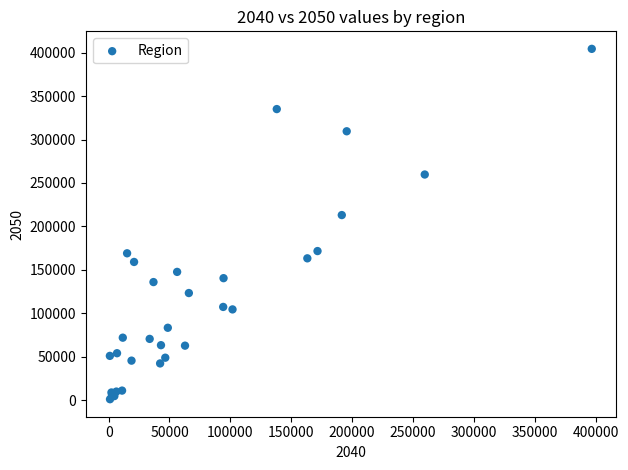

What Y value in the scatter plot is closest to 202728?

213040.9